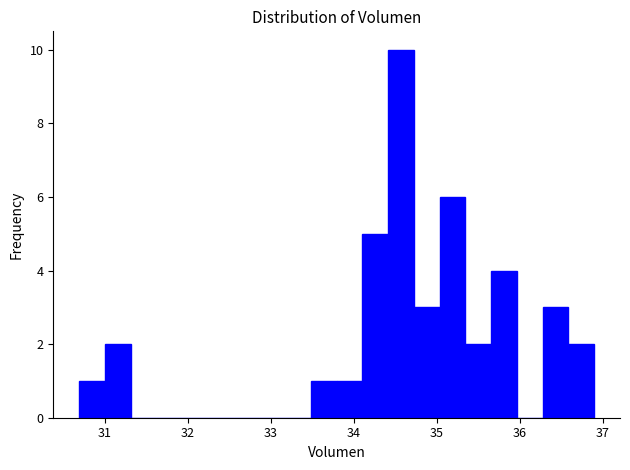

Read against the x-axis, roughly where is the centre of the tallest bar?

34.6